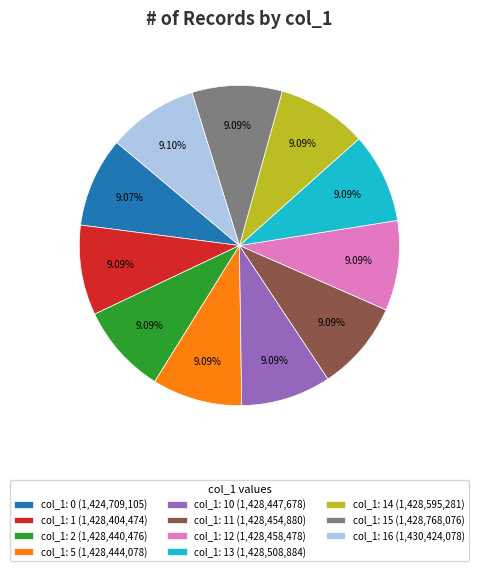

What is the ratio of the value at col_1: 11 (1,428,454,880) to the value at col_1: 2 (1,428,440,476)?

1.0